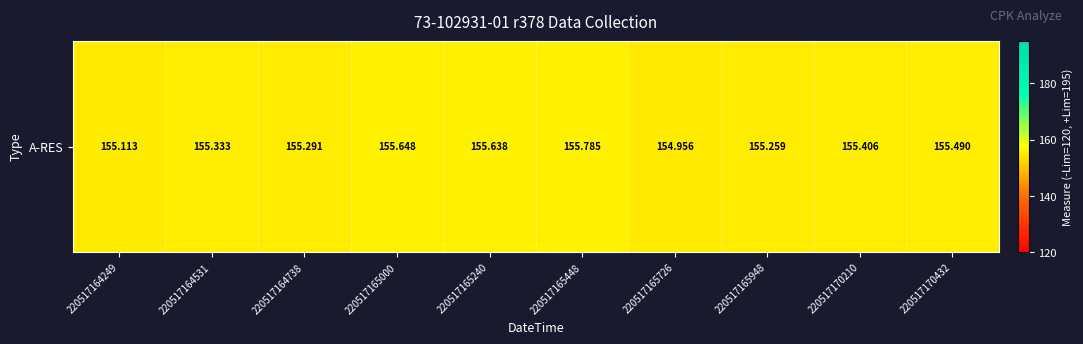

What is the difference between the maximum and second lowest values?

0.7